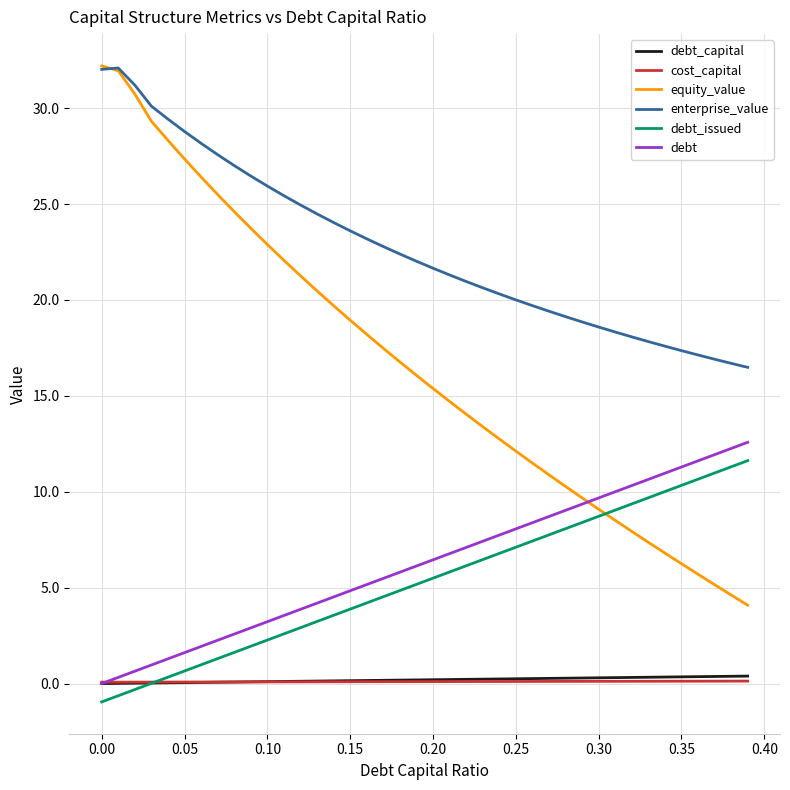

True or false: equity_value and cost_capital cross at least once.

False